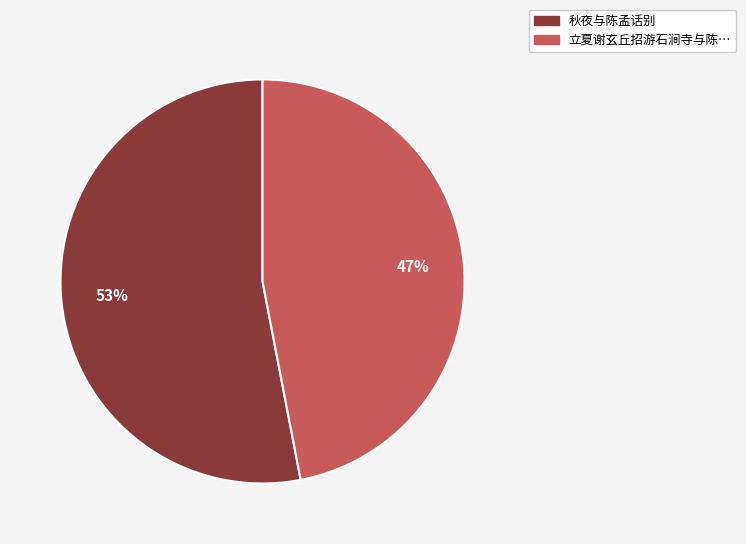

Does any single category account for the majority?

Yes